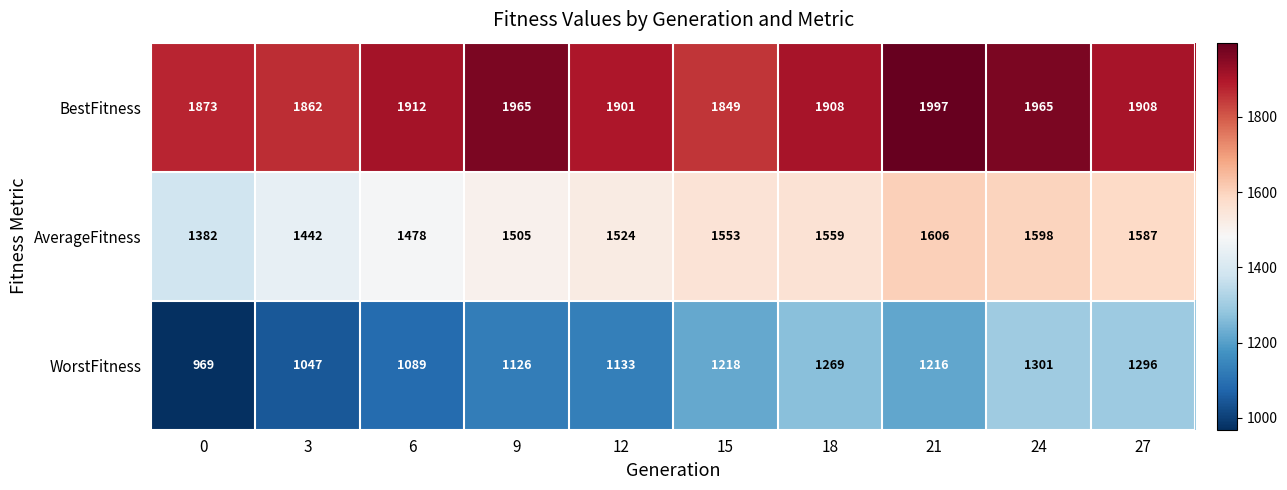

Count the number of categories in the chart.

10